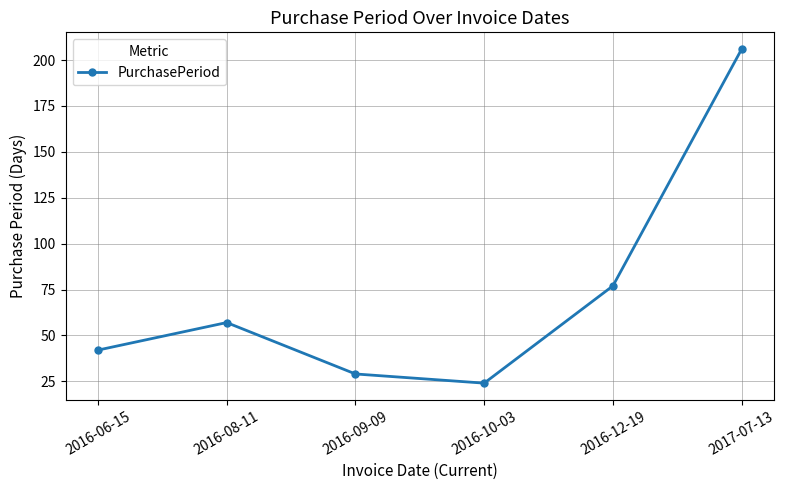

At which category does the chart reach its peak across all series?

2017-07-13